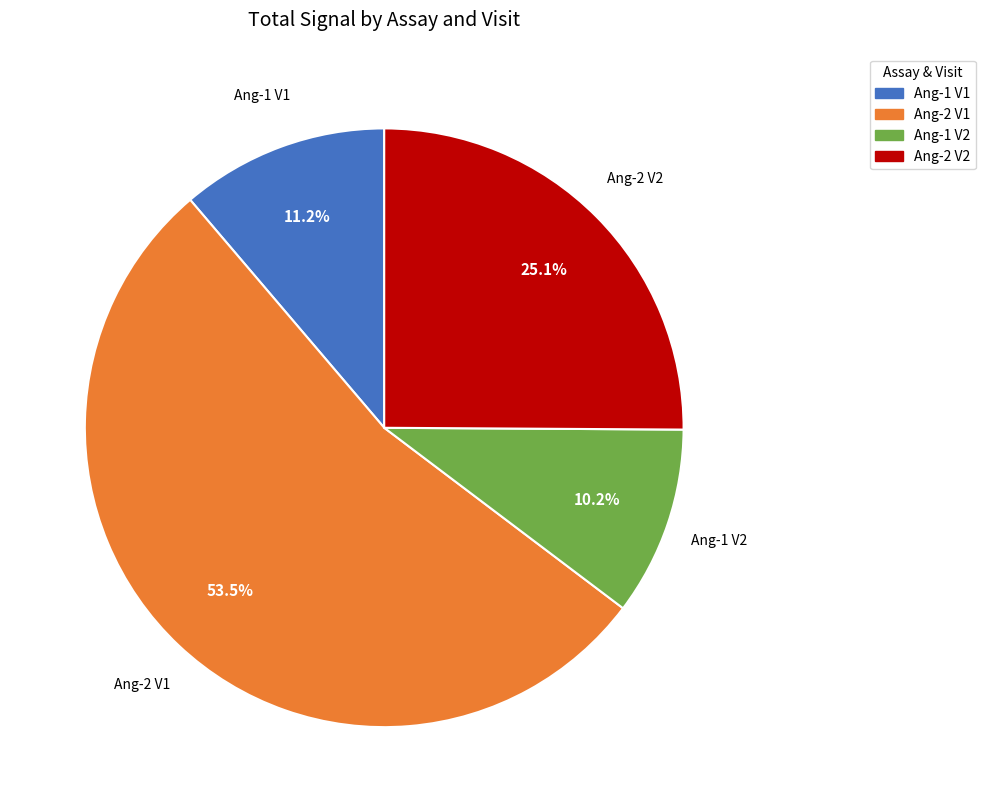

Which category has the smallest portion of the pie?

Ang-1 V2